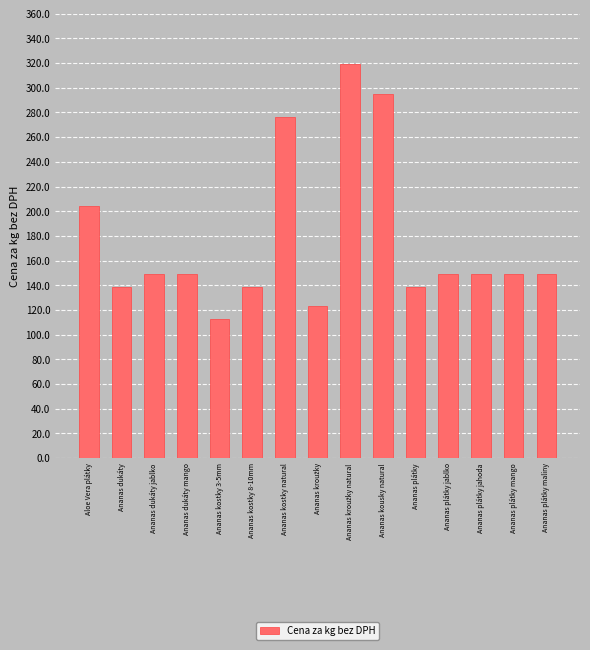

What is the minimum value shown in the chart?

113